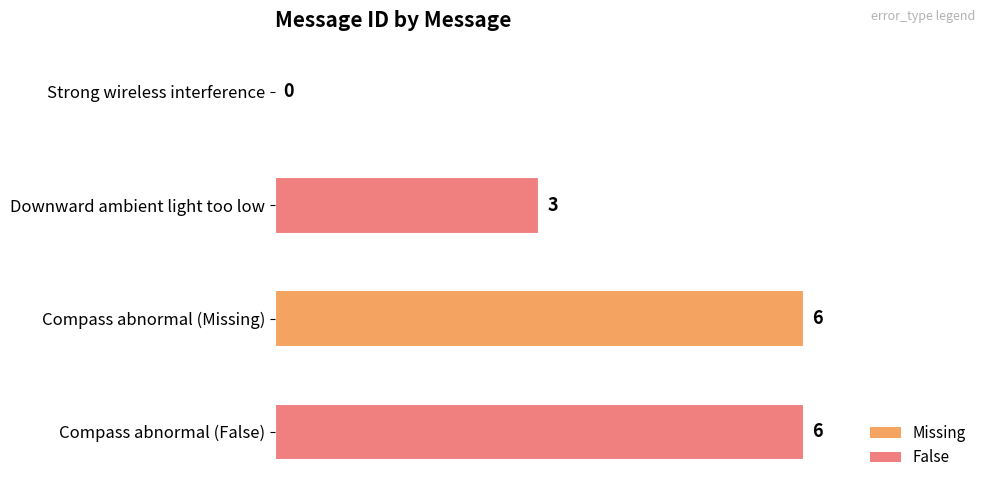

What is the greatest value displayed?

6